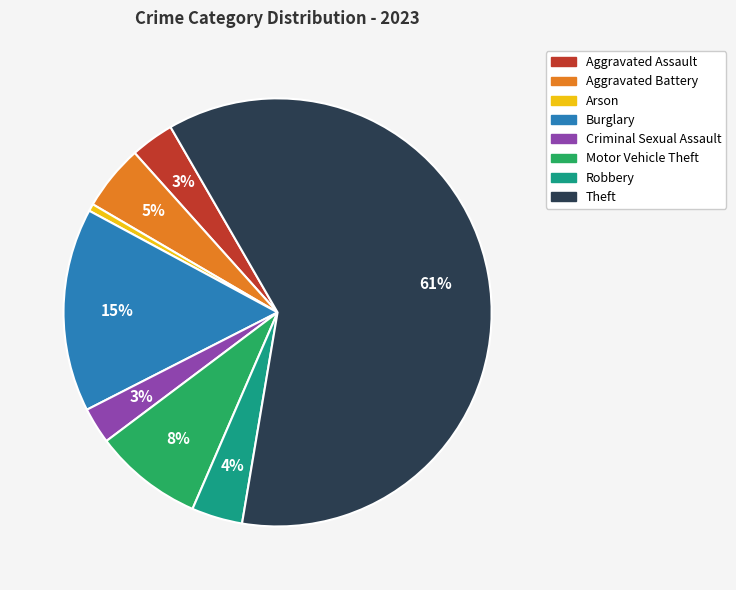

Do Burglary and Criminal Sexual Assault together represent more than half of the pie?

No